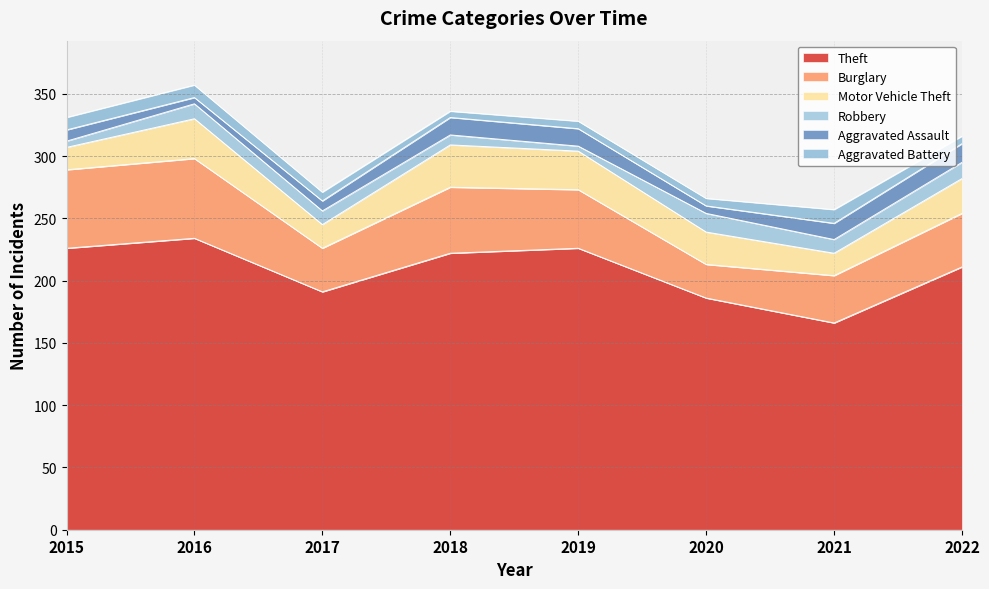

At how many categories does at least one series exceed 92?

8